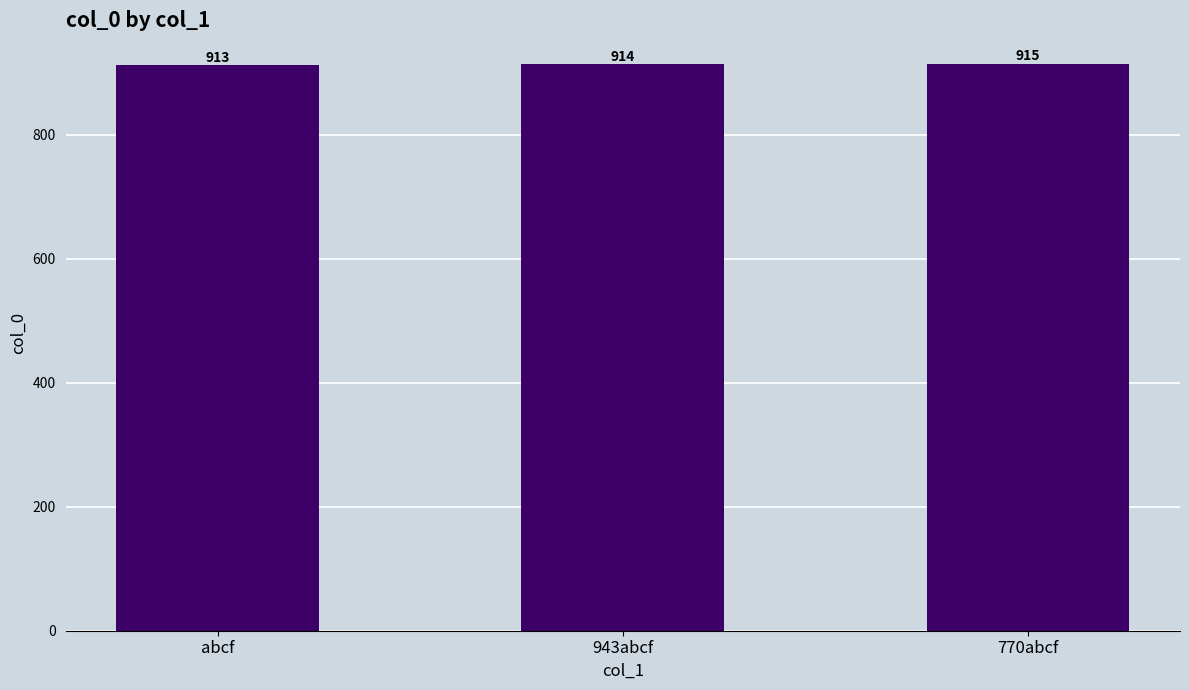

Reading left to right, transcribe all the data shown in this chart.

abcf=913	943abcf=914	770abcf=915